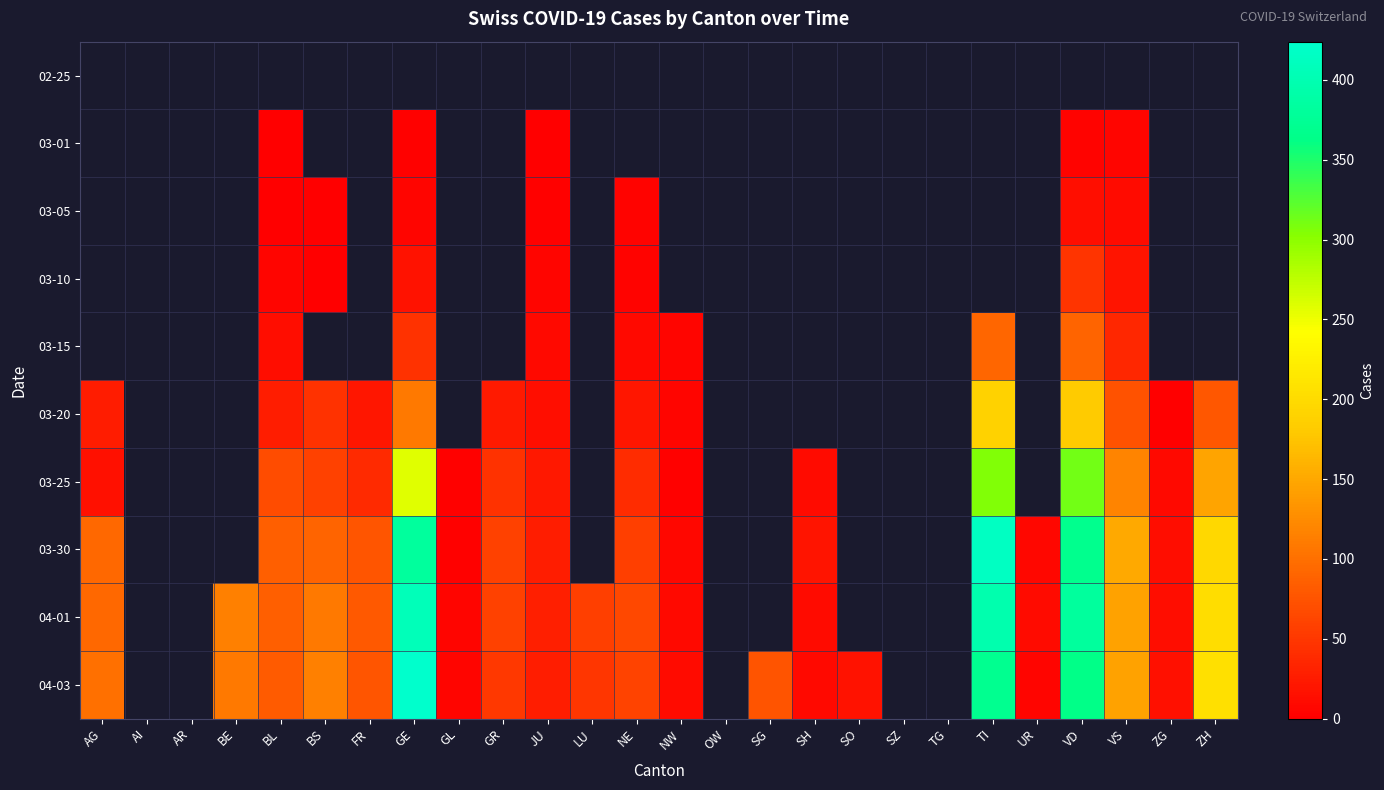

What is the minimum value shown in the chart?

1.0